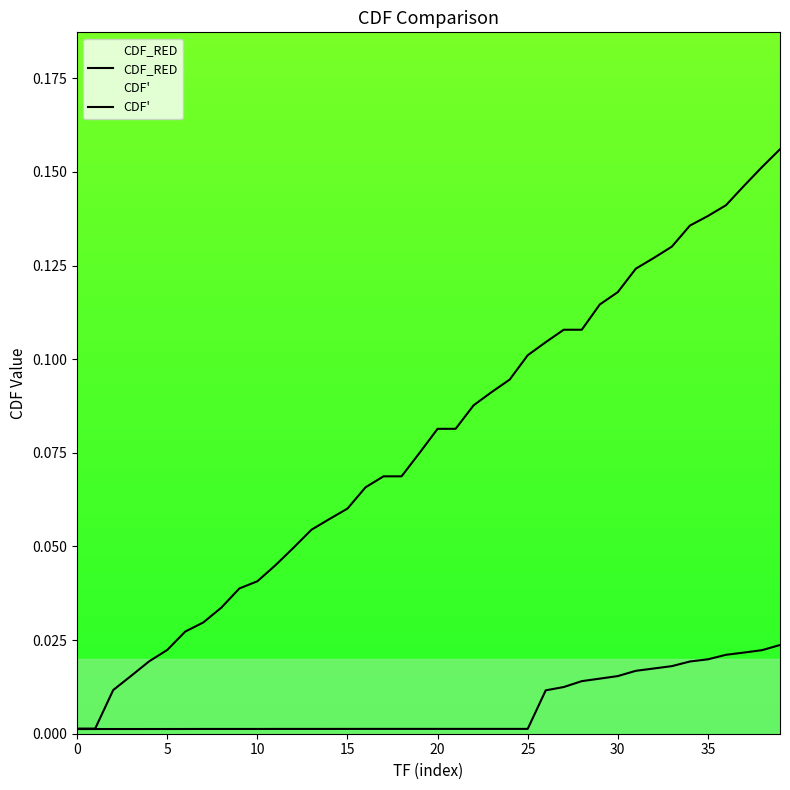

Between 25 and 40, which is larger?

40